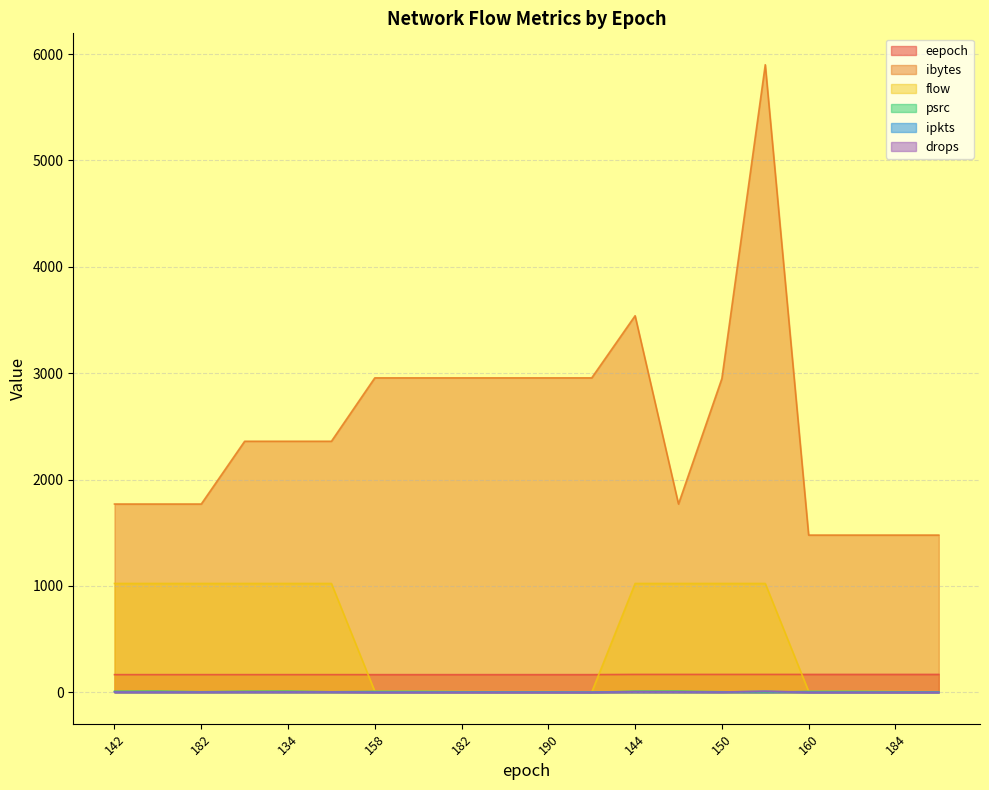

Between 150 and 142, which is larger?

150